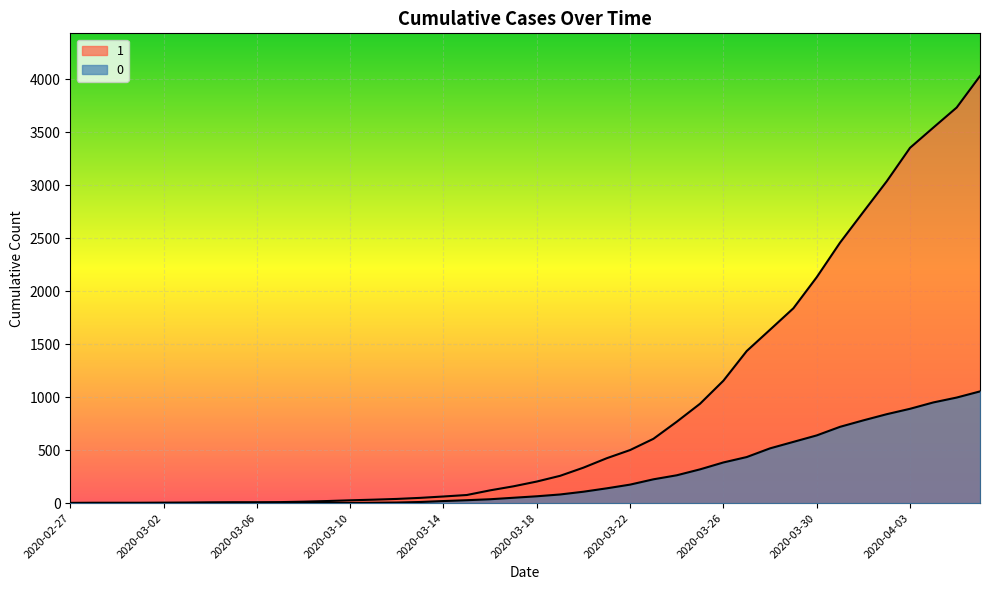

The 1 series shows 13 at 2020-03-04. True or false?

False